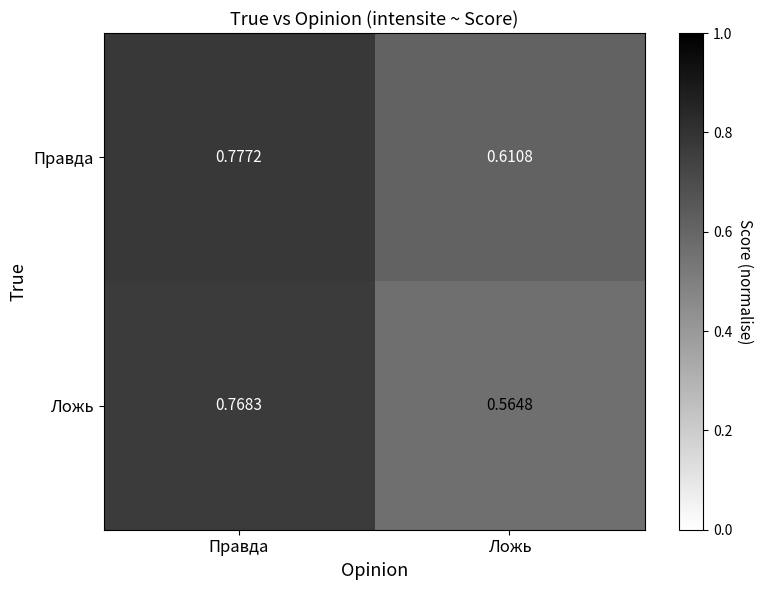

Where is Правда nearest to the value 0?

Ложь